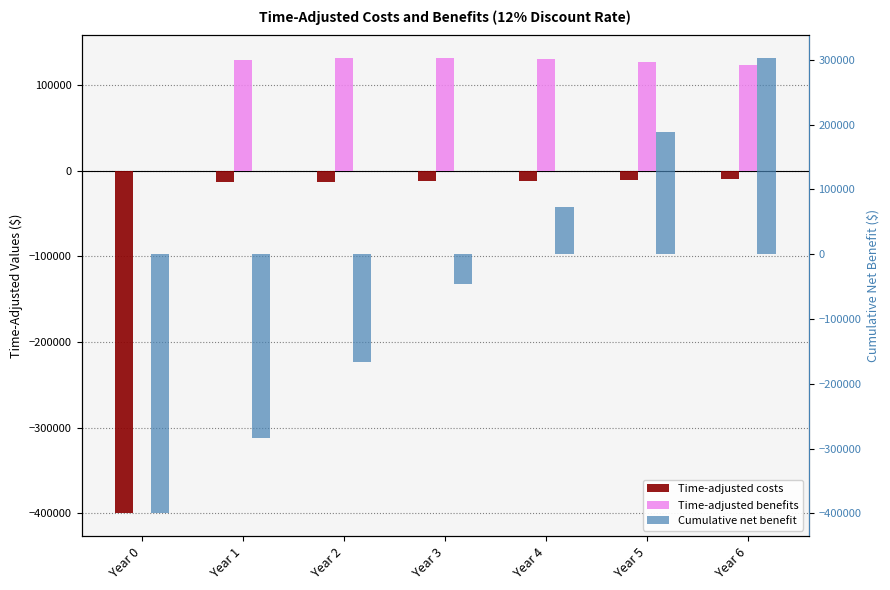

What is the lowest value of the Cumulative net benefit series?

-400000